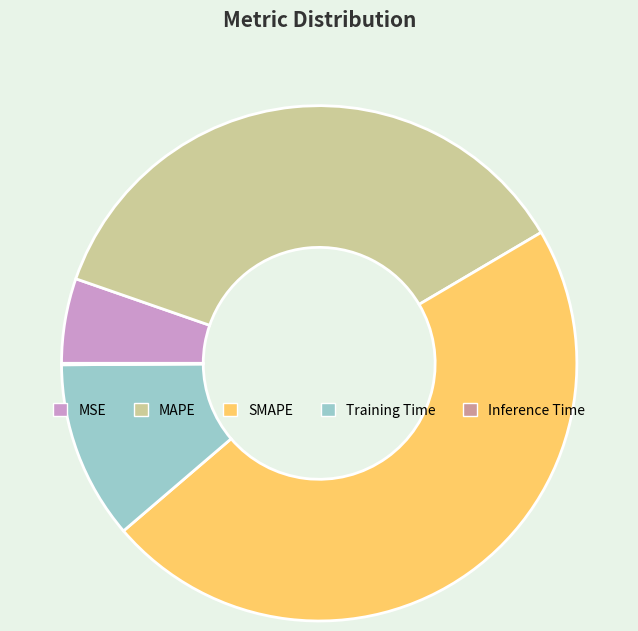

Which category has the biggest portion of the pie?

SMAPE